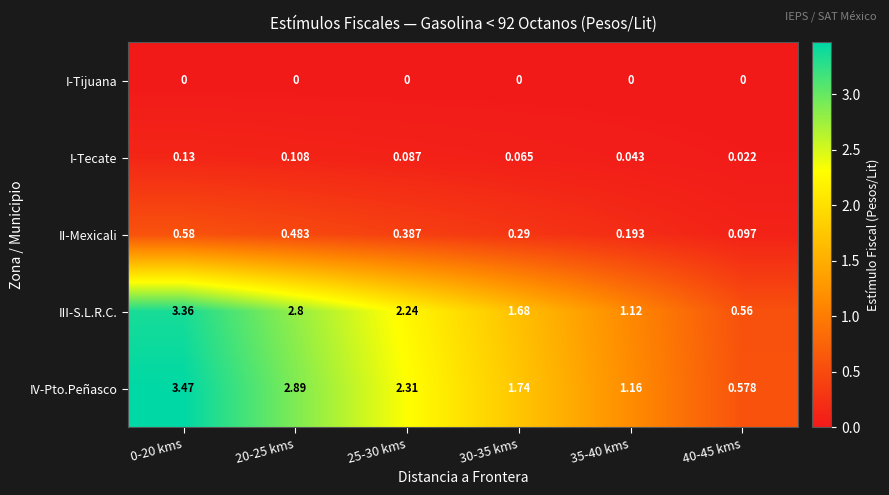

Rank the series at 25-30 kms from highest to lowest value.

IV-Pto.Peñasco, III-S.L.R.C., II-Mexicali, I-Tecate, I-Tijuana